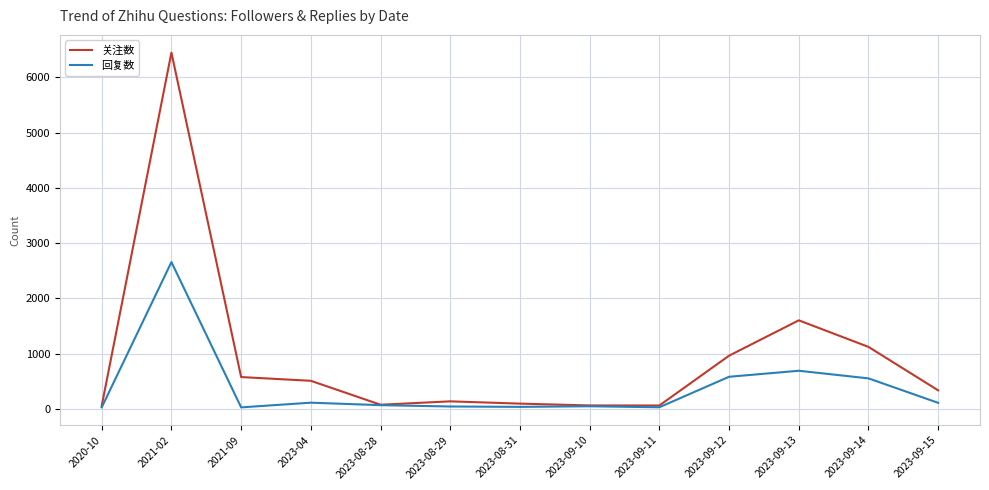

Which series has the largest range (max minus min)?

关注数